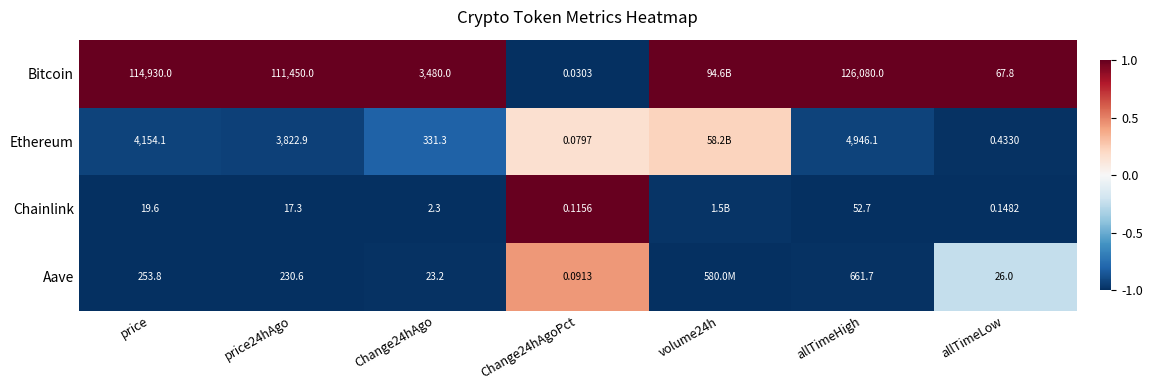

Which series changed the most between price and allTimeLow?

Bitcoin